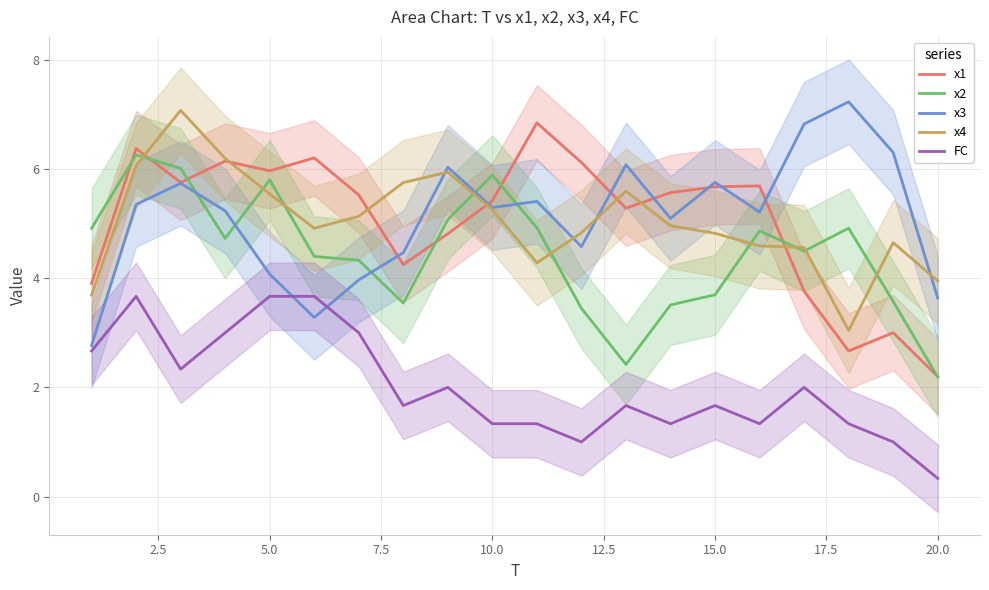

Does the chart have visible grid lines?

Yes